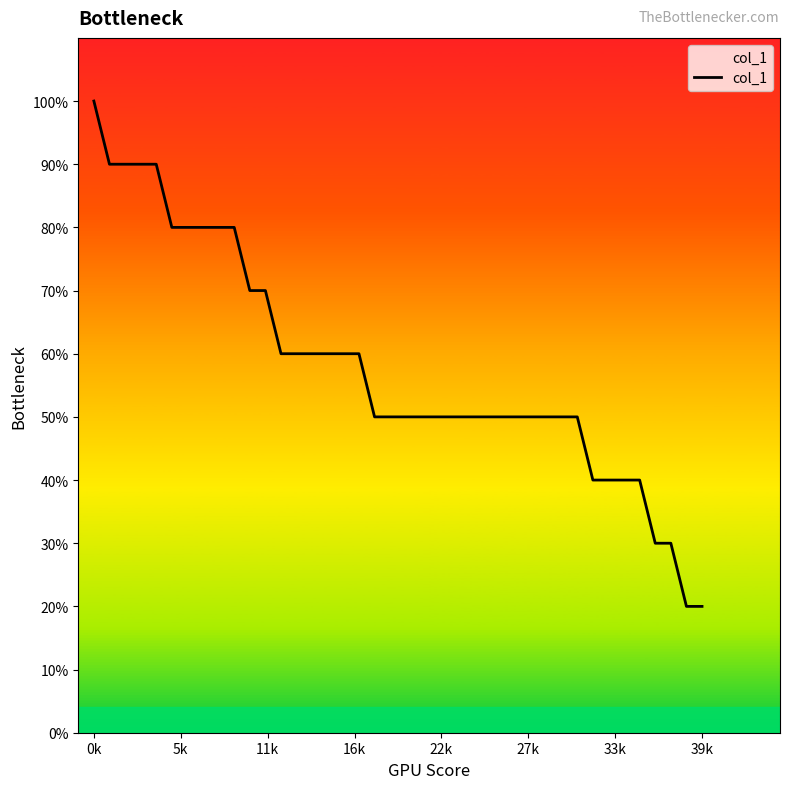

Does the chart display data point markers on the line(s)?

No